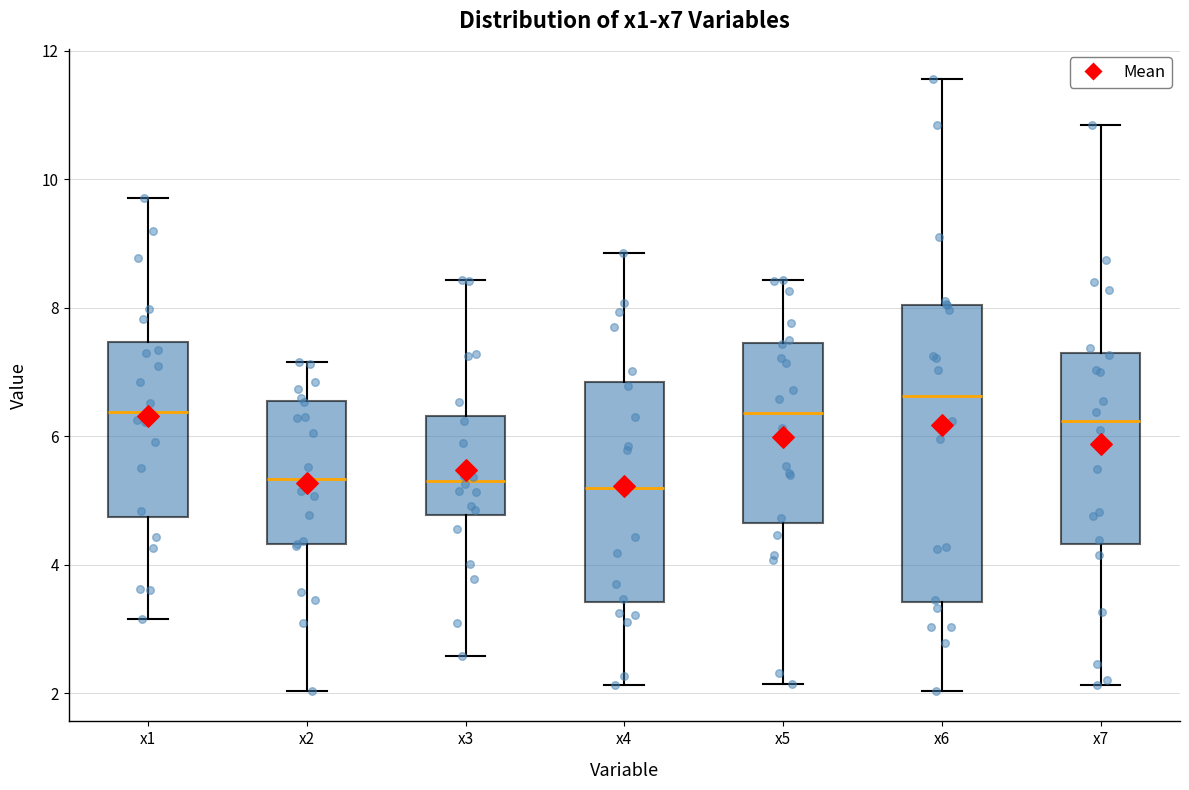

Reading left to right, transcribe this box plot: for each box, give where its median line is, the range the box spans, and where its two whiskers end, as read against the y-axis. The values are not printed on the chart, so give them approximately, as read against the axis.

x1: median 6.4, box 4.8 to 7.4, whiskers 3.2 to 9.8
x2: median 5.4, box 4.4 to 6.6, whiskers 2.0 to 7.2
x3: median 5.4, box 4.8 to 6.4, whiskers 2.6 to 8.4
x4: median 5.2, box 3.4 to 6.8, whiskers 2.2 to 8.8
x5: median 6.4, box 4.6 to 7.4, whiskers 2.2 to 8.4
x6: median 6.6, box 3.4 to 8.0, whiskers 2.0 to 11.6
x7: median 6.2, box 4.4 to 7.2, whiskers 2.2 to 10.8